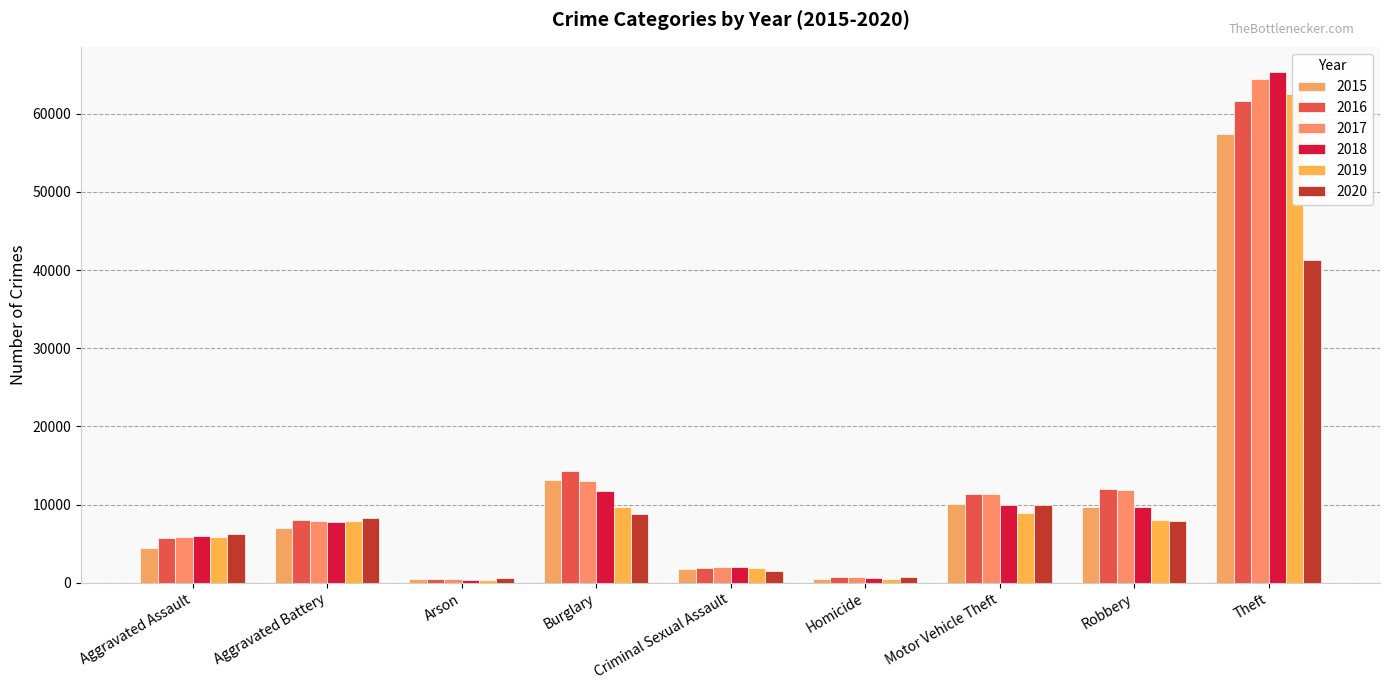

Rank the series at Burglary from highest to lowest value.

2016, 2015, 2017, 2018, 2019, 2020